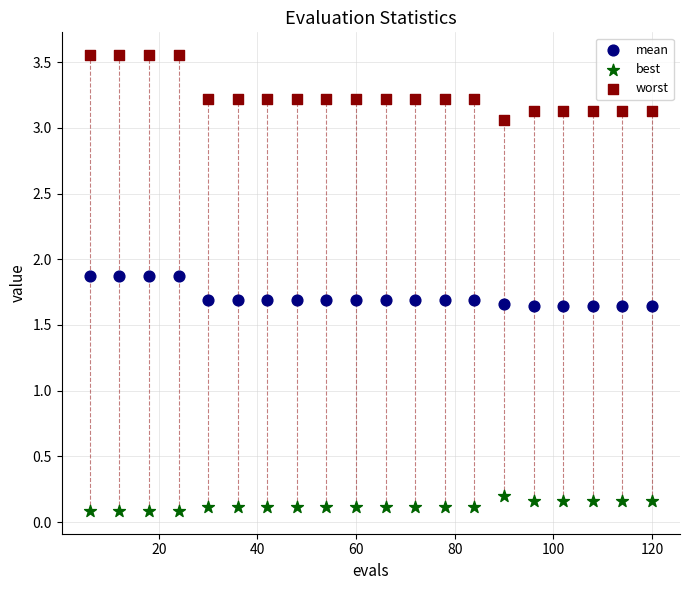

Which series has the widest spread of Y values?

worst